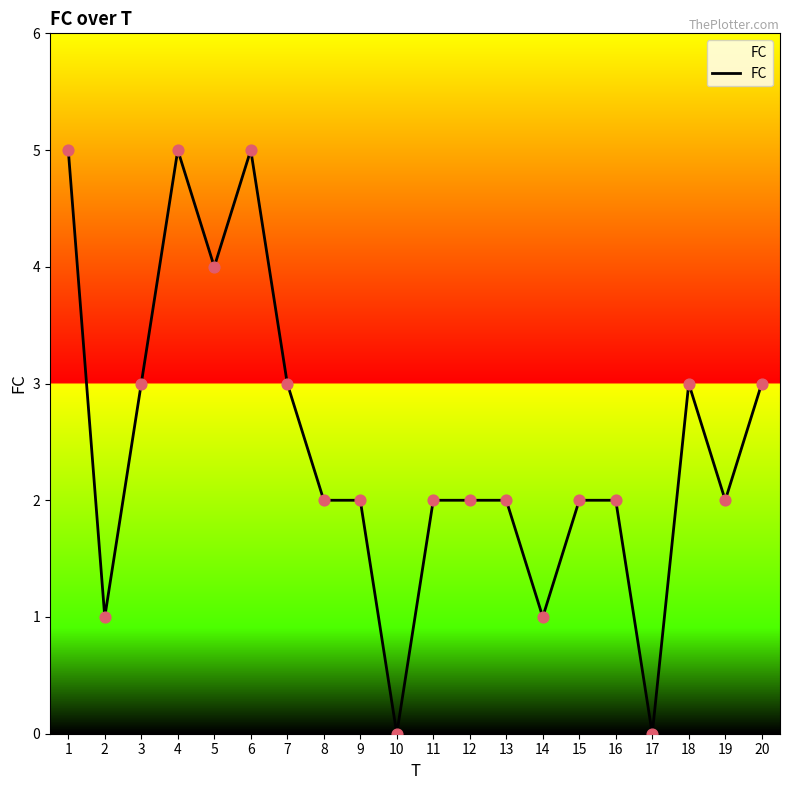

Which has a higher value, 1 or 14?

1